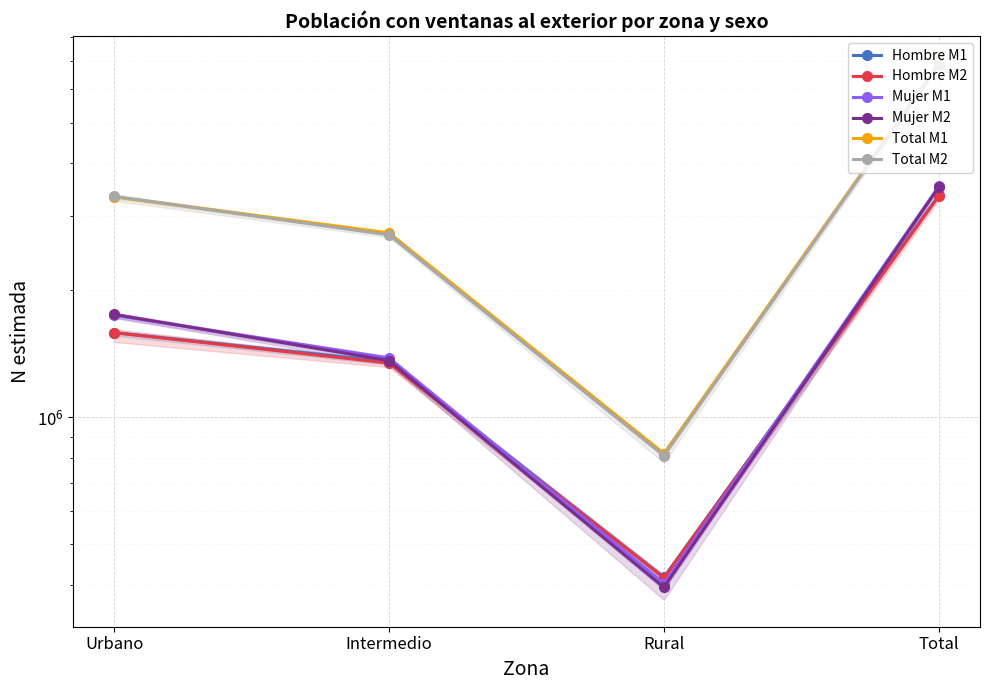

How many intersections are there between Mujer M2 and Hombre M1?

2